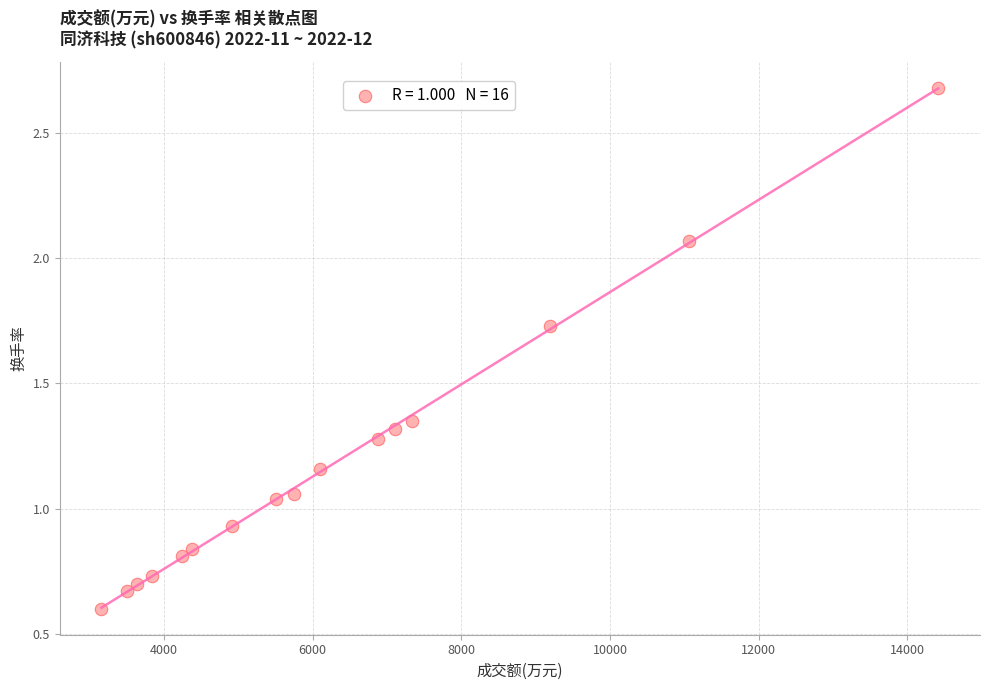

What is the range of X values (max minus min)?

11256.0